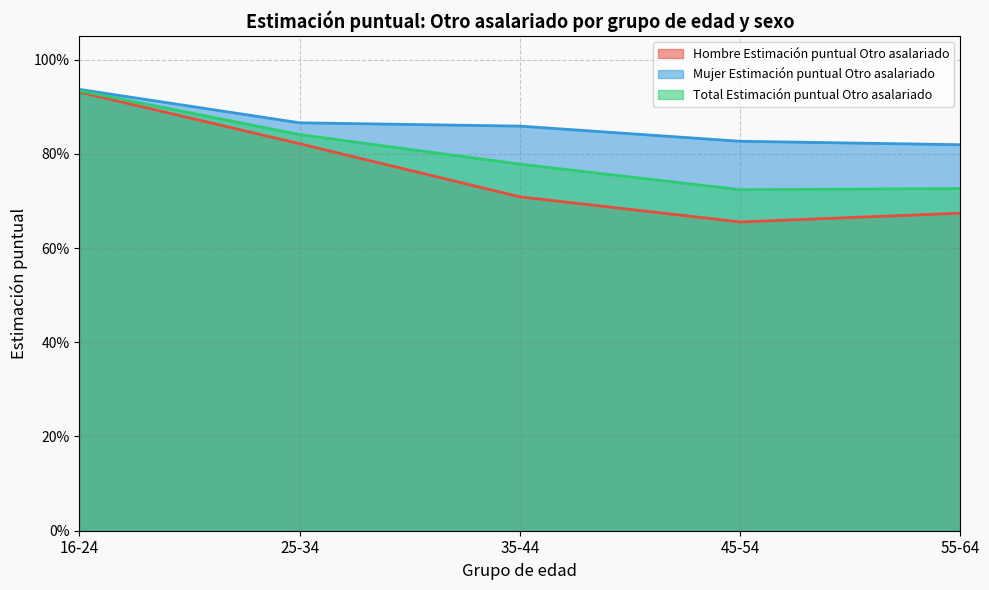

True or false: Mujer Estimación puntual Otro asalariado has more than 0 points higher than both neighbors.

False